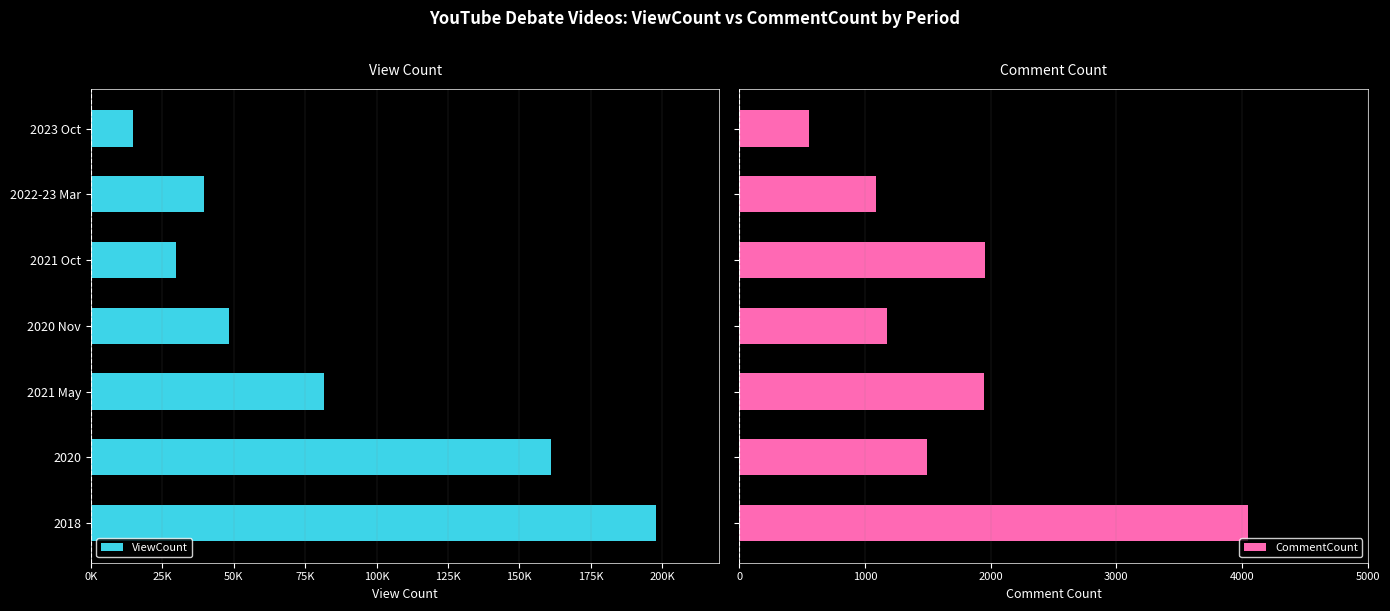

Which series has the largest total across all categories?

CommentCount